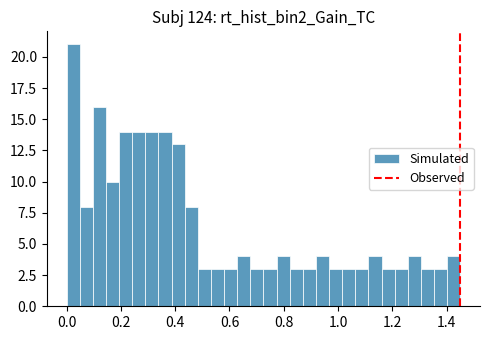

Read against the x-axis, roughly where is the centre of the tallest bar?

0.02